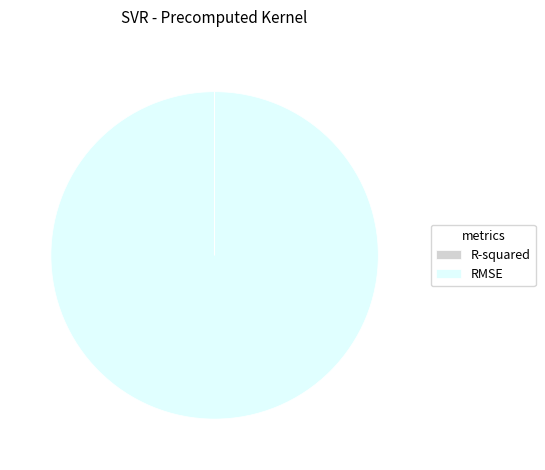

True or false: RMSE accounts for 100% of the total.

True